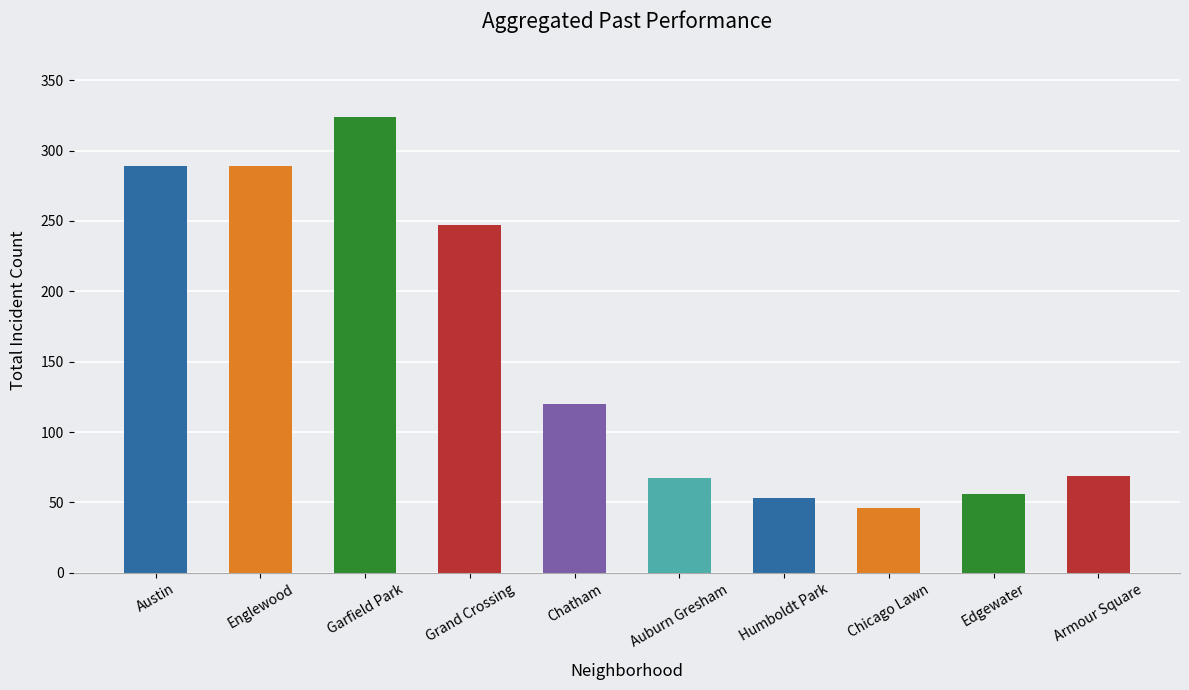

True or false: the data shows 517 at Englewood.

False